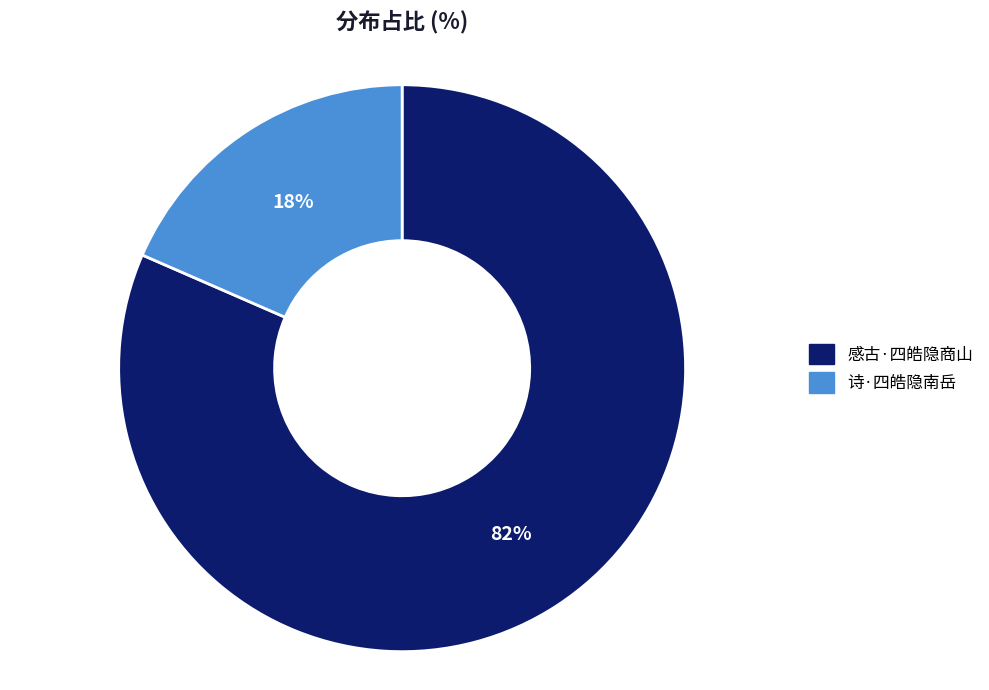

Combined, do 感古·四皓隐商山 and 诗·四皓隐南岳 account for over 50%?

Yes